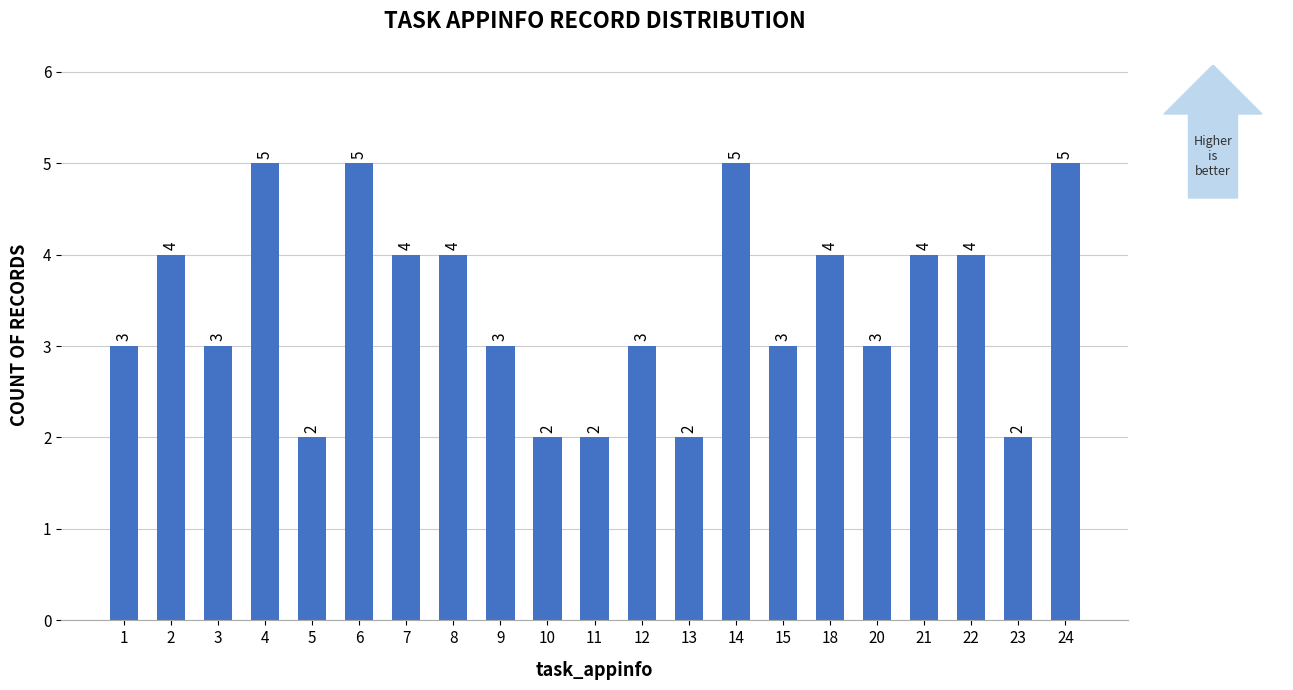

What is the value of the 6th bar from the left?

5